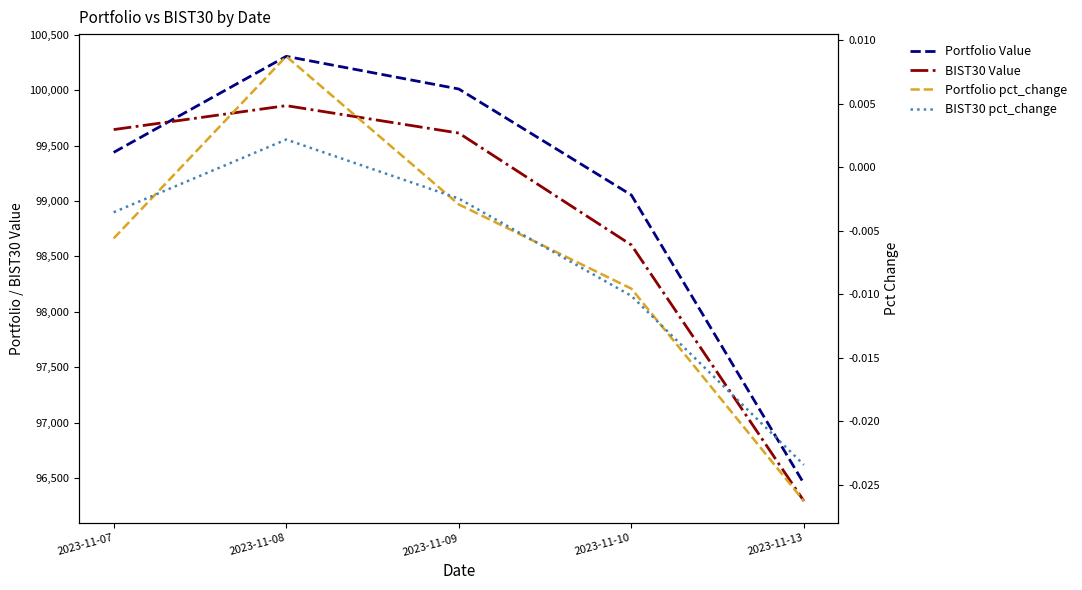

What are all the series names shown in the legend?

Portfolio Value, BIST30 Value, Portfolio pct_change, BIST30 pct_change